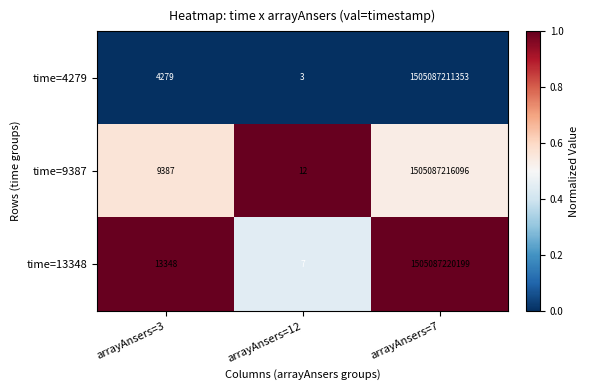

What is the sum of all time=9387 values?

1505087225495